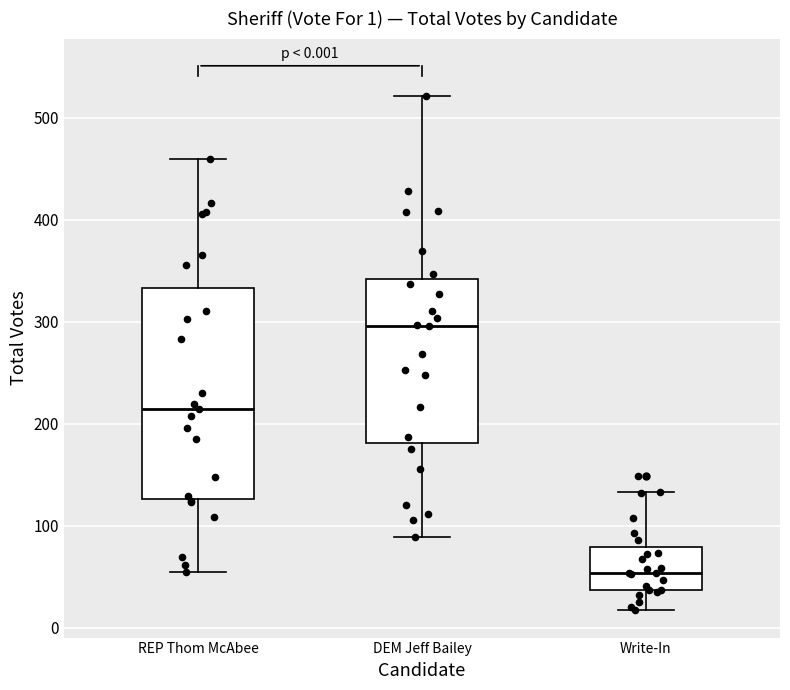

Comparing the boxes themselves (not the whiskers), which one is the tallest?

REP Thom McAbee